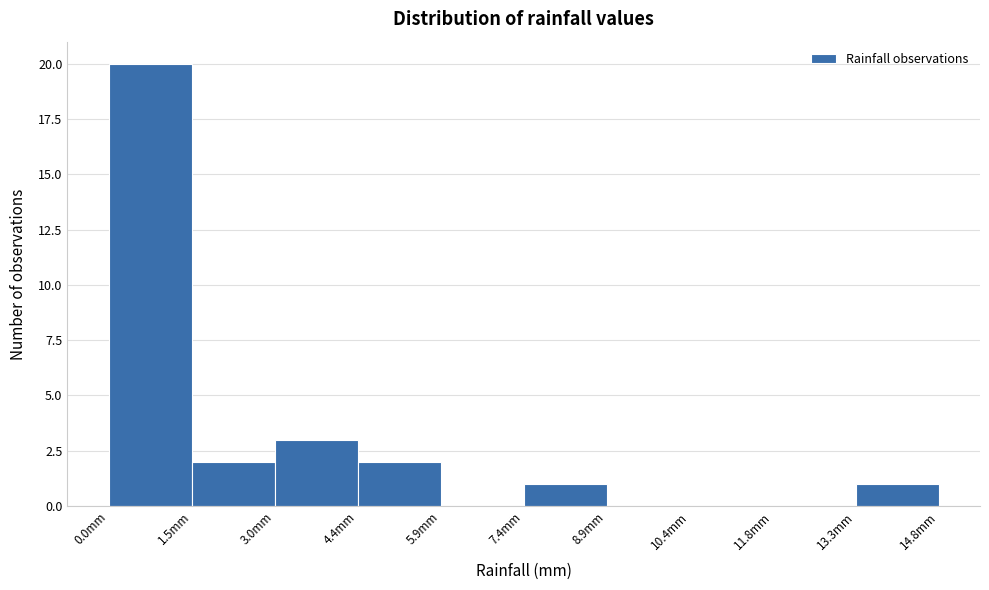

How tall is the bar that spans 1.48 to 2.96 on the x-axis? Neither the bar edges nor the heights are printed on the chart, so give them approximately, as read against the axes.

2